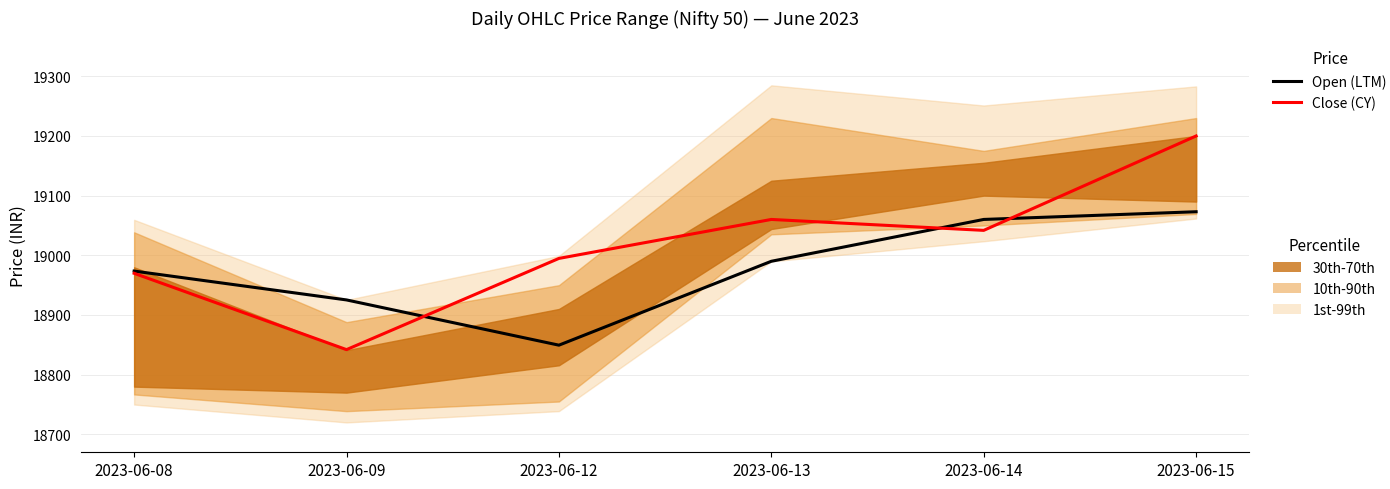

At which category does Open (LTM) reach its first local valley?

2023-06-12